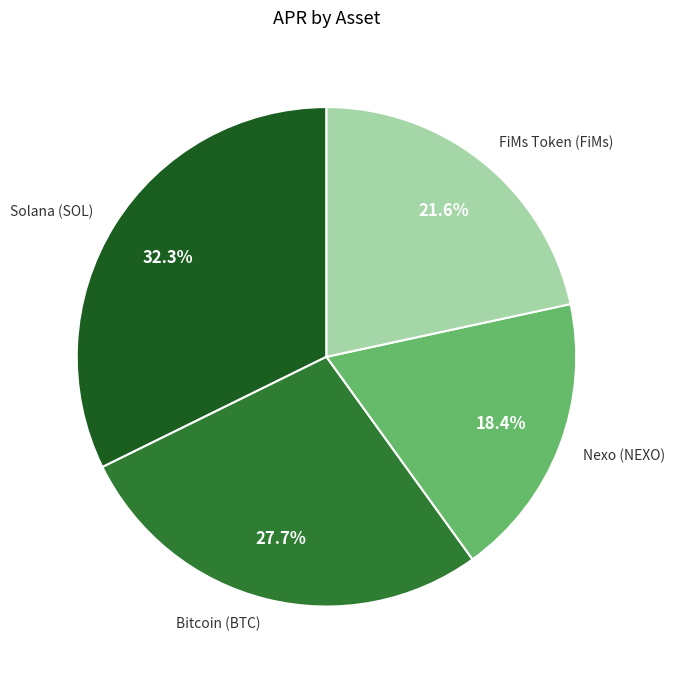

Does FiMs Token (FiMs) represent more than half of the total?

No